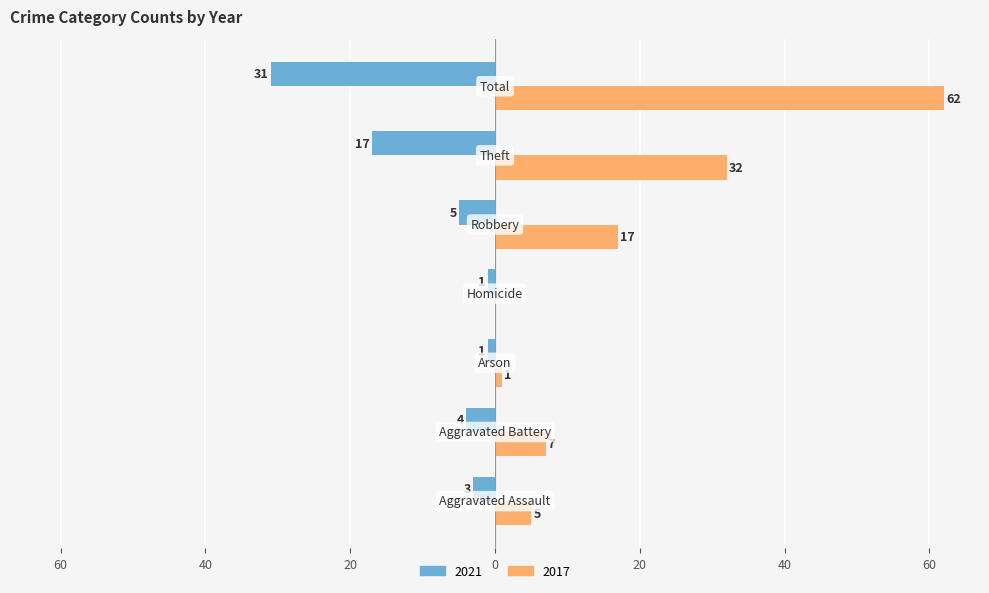

What are all the series names shown in the legend?

2021, 2017